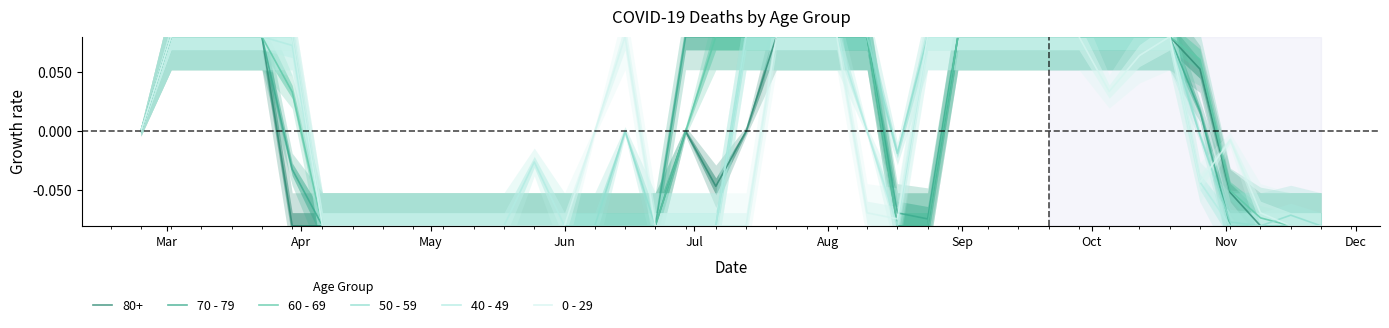

Is the value of 40 - 49 at 14 greater than the value of 70 - 79 at 16?

No